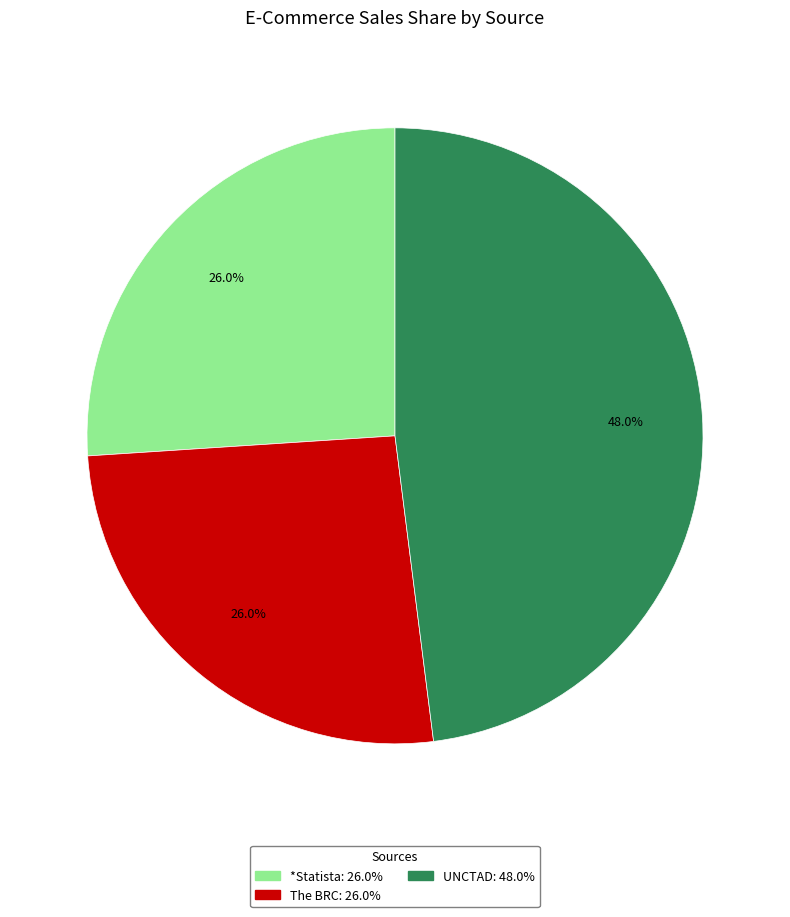

What percentage is the *Statista slice, to the nearest percent?

26%